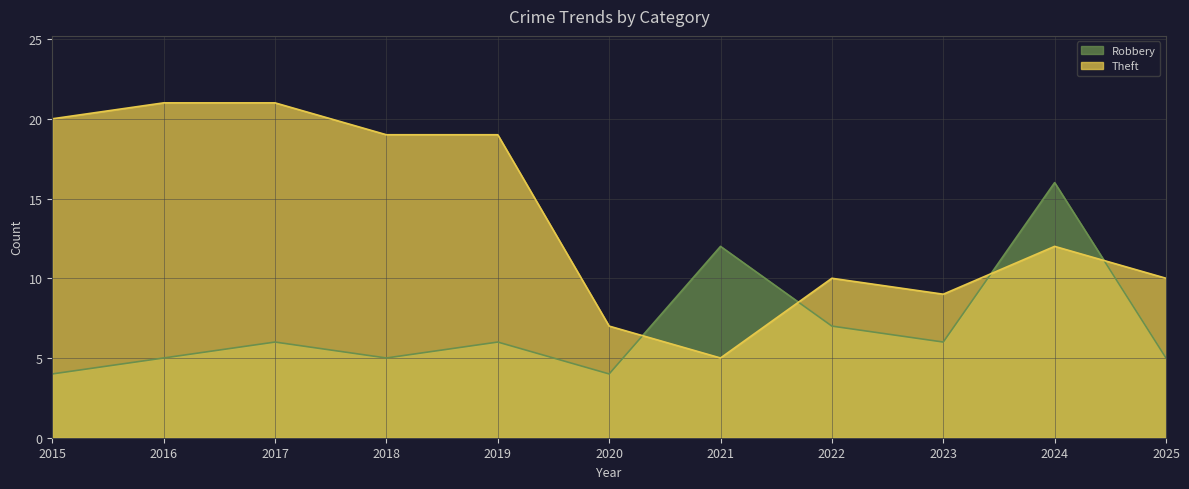

Does the chart display data point markers on the line(s)?

No